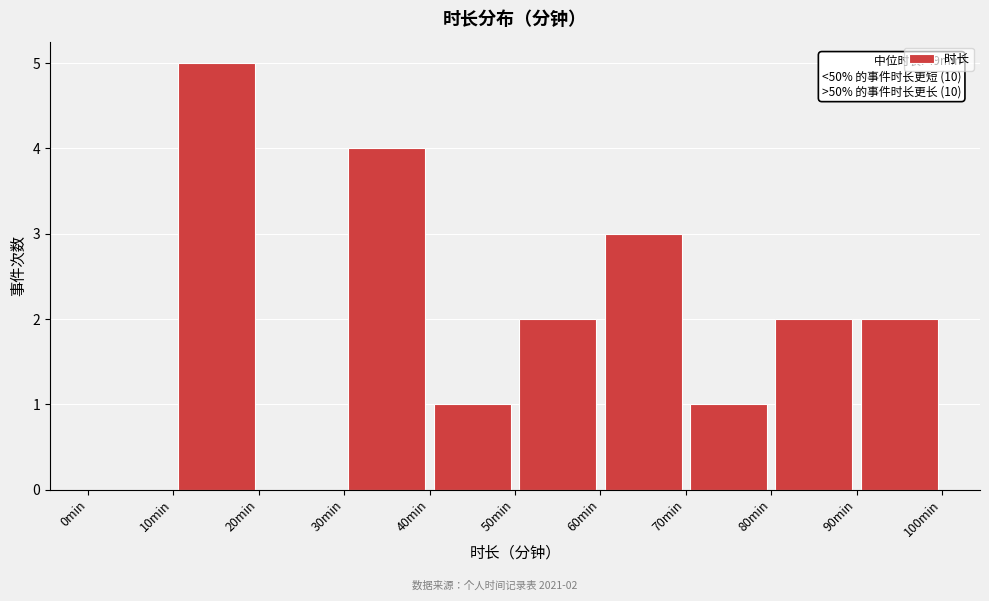

Which range on the x-axis has the tallest bar?

10 to 20